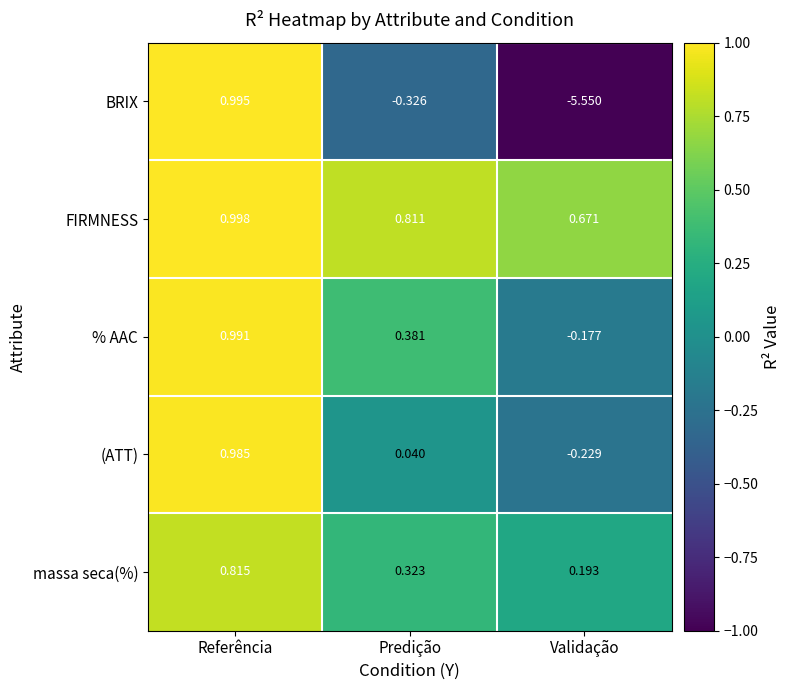

Which series has the widest spread of values?

BRIX